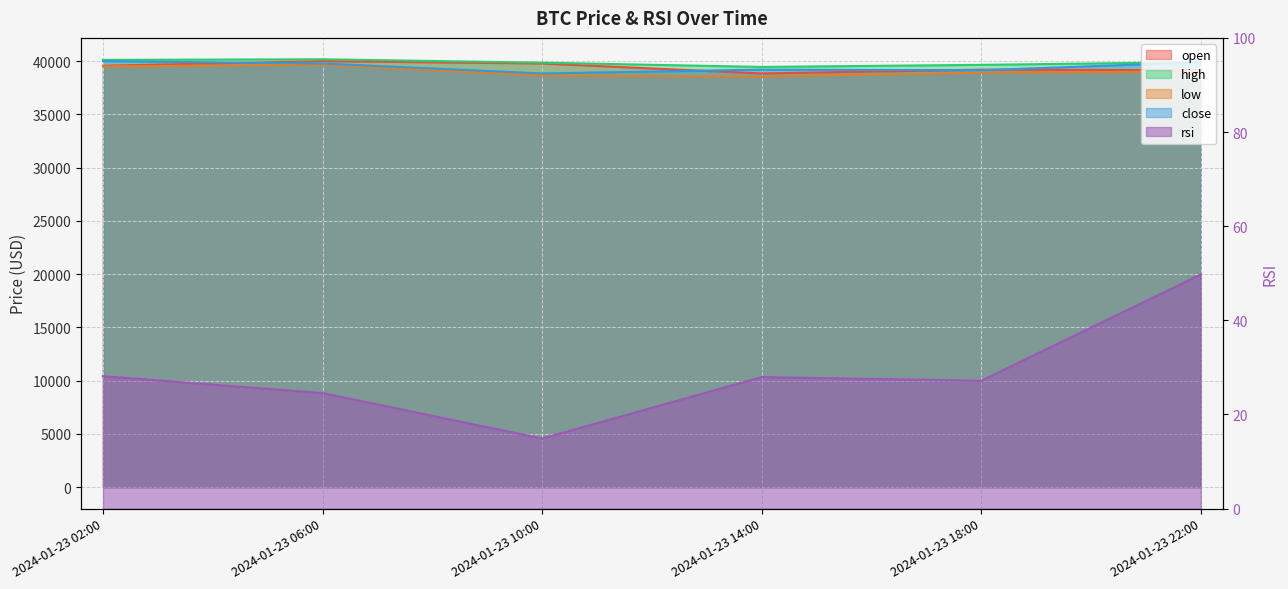

True or false: rsi has more than 1 interior local peaks.

False